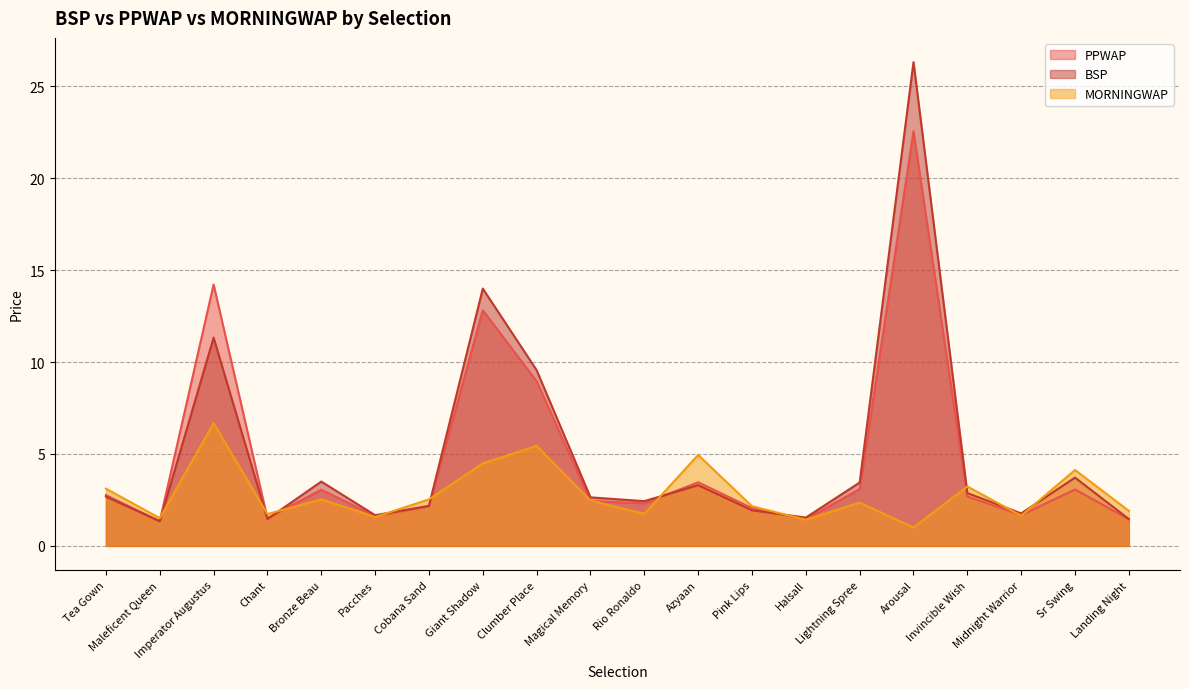

Is it true that PPWAP equals 2.8 at Tea Gown?

True